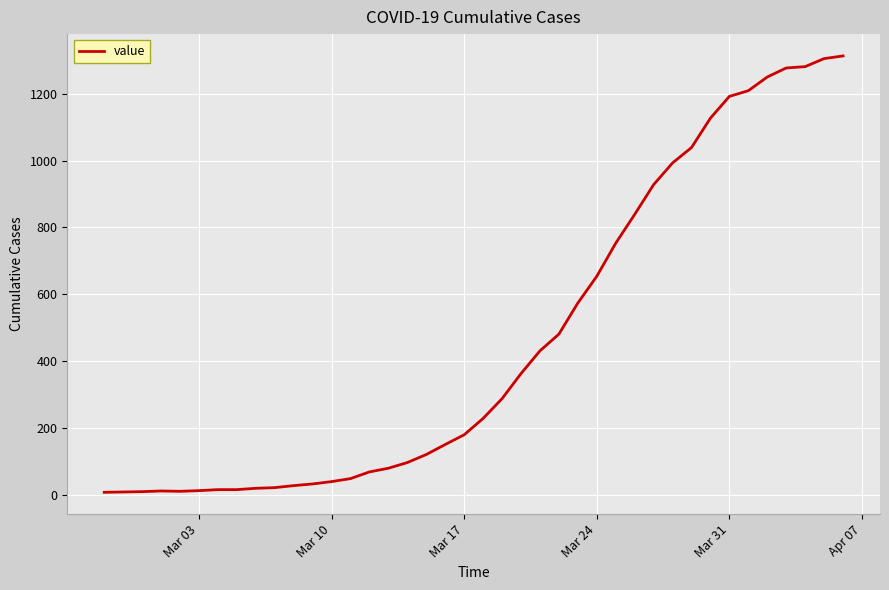

What is the difference between the maximum and minimum values?

1305